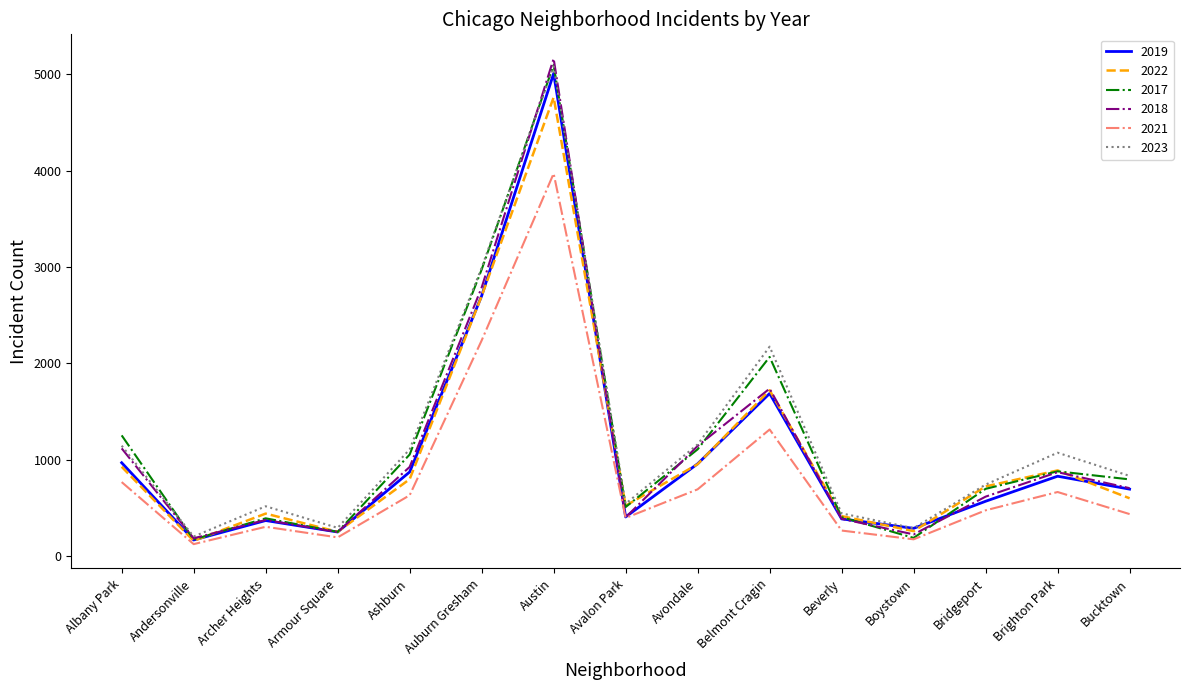

Which category has the highest value in the 2019 series?

Austin